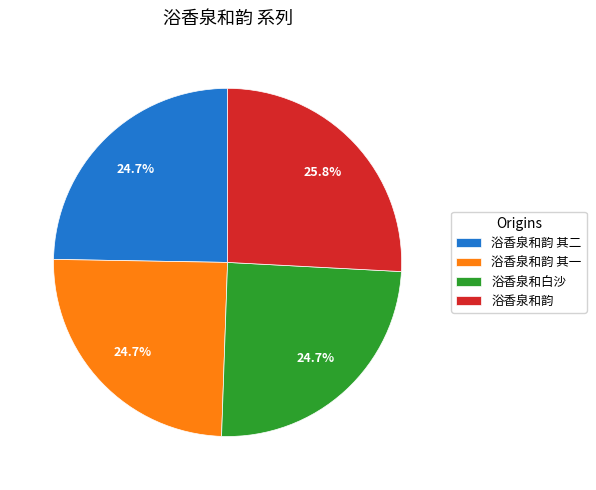

Is 浴香泉和白沙 the majority of the pie?

No